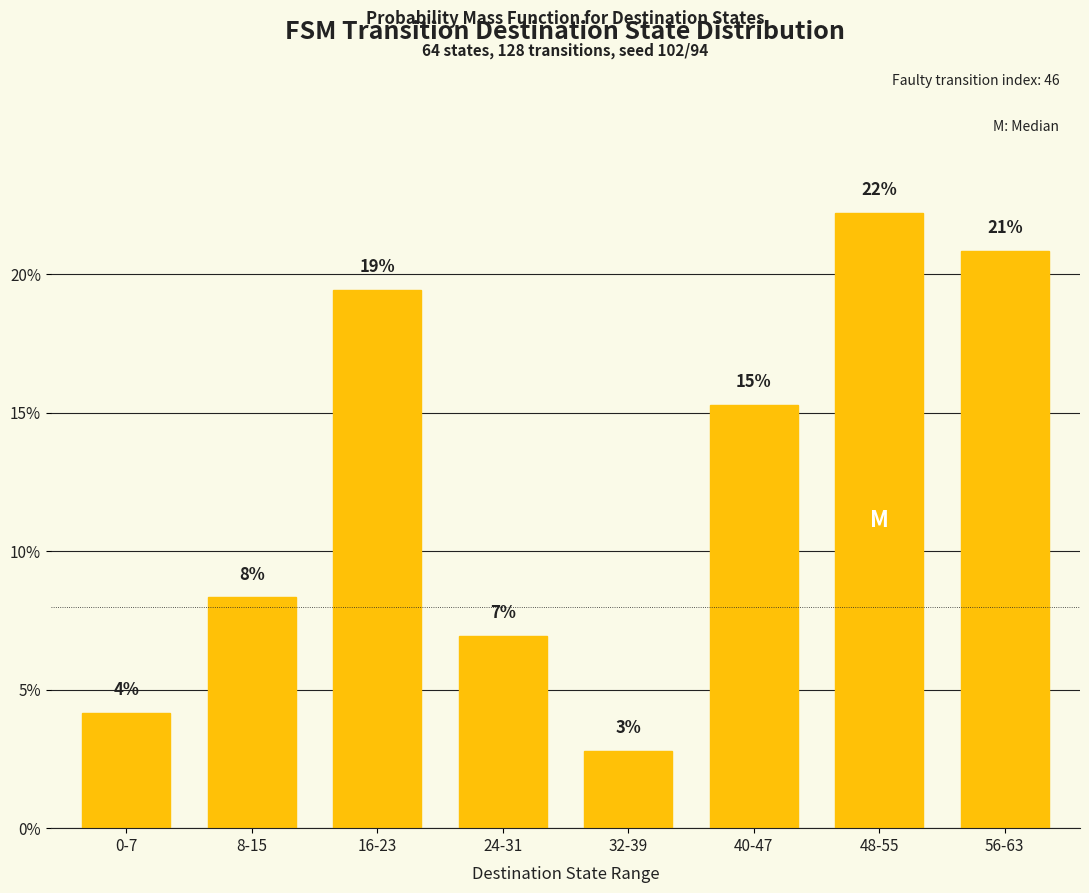

What position from the left is 0-7?

1